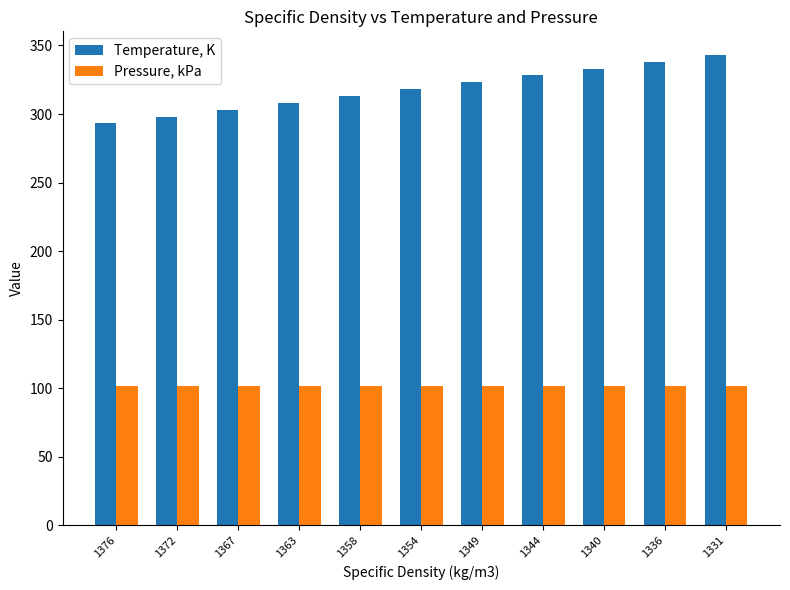

What is the difference between the Temperature, K values at 1331 and 1372?

45.0